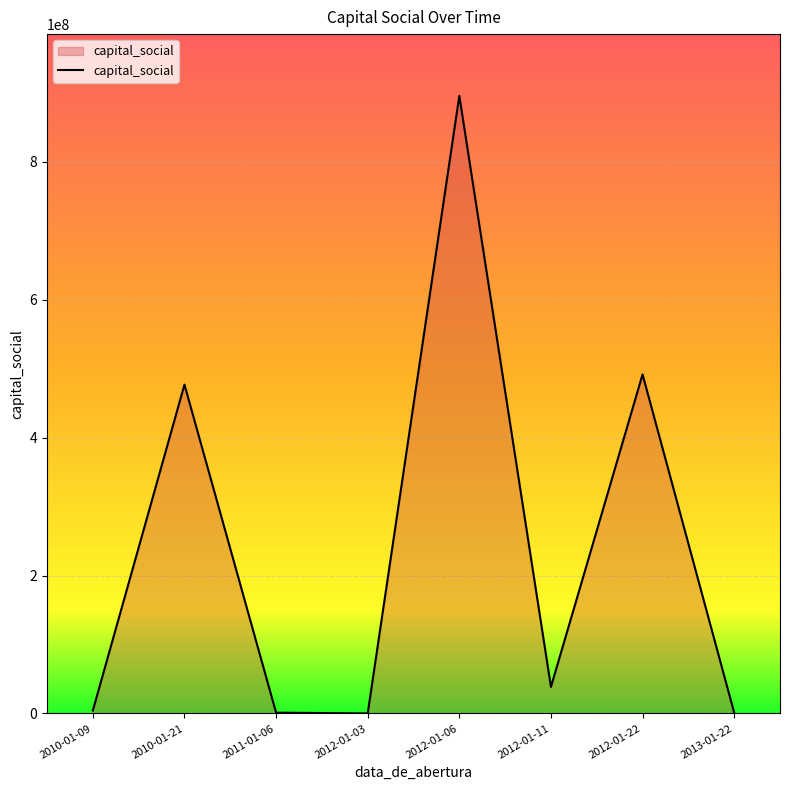

Where is the first local maximum?

2010-01-21